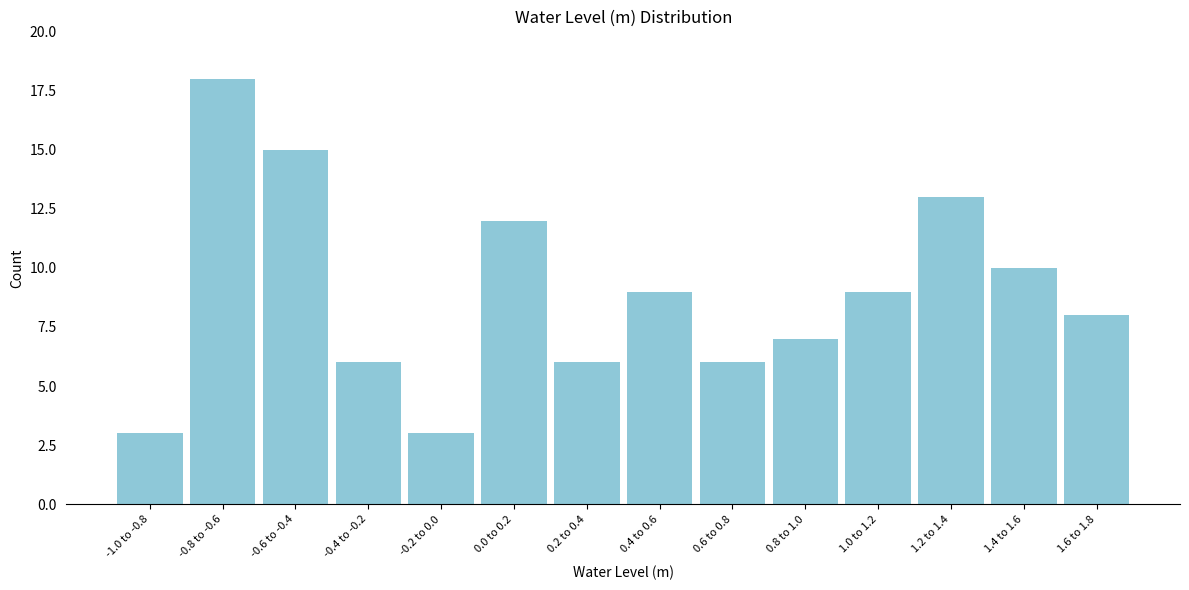

Reading left to right, transcribe all the data shown in this chart.

3	18	15	6	3	12	6	9	6	7	9	13	10	8